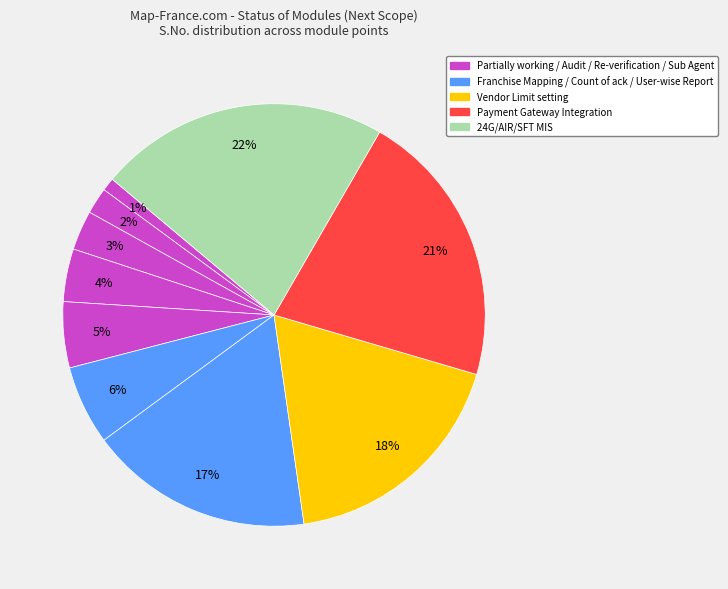

Does any single category account for the majority?

No